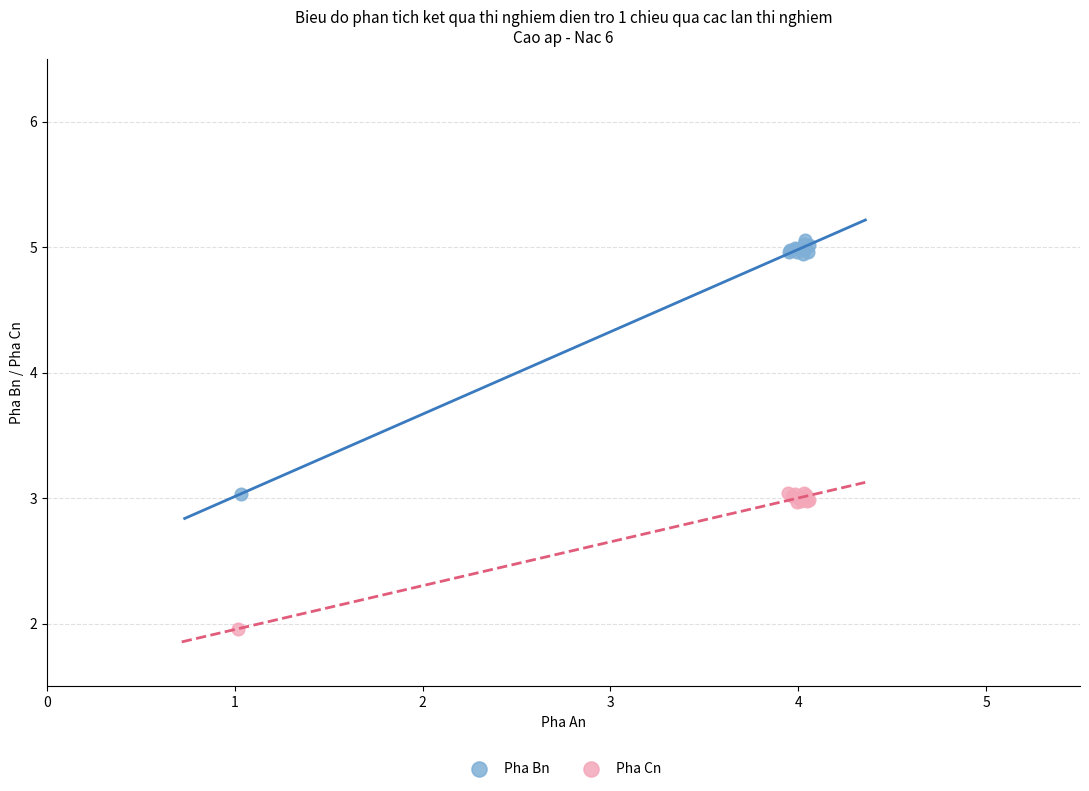

Which series reaches the maximum Y coordinate?

Pha Bn